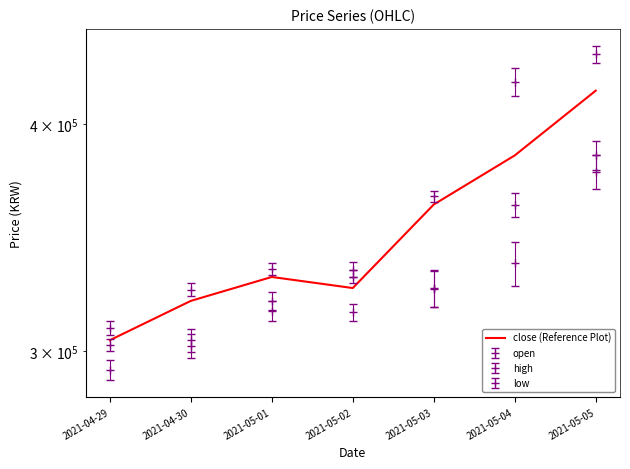

How many lines are shown in the chart?

1